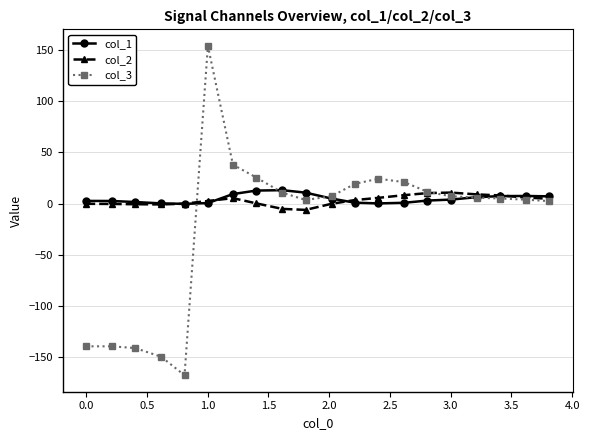

What is the difference between the maximum and minimum values in the col_3 series?

322.6